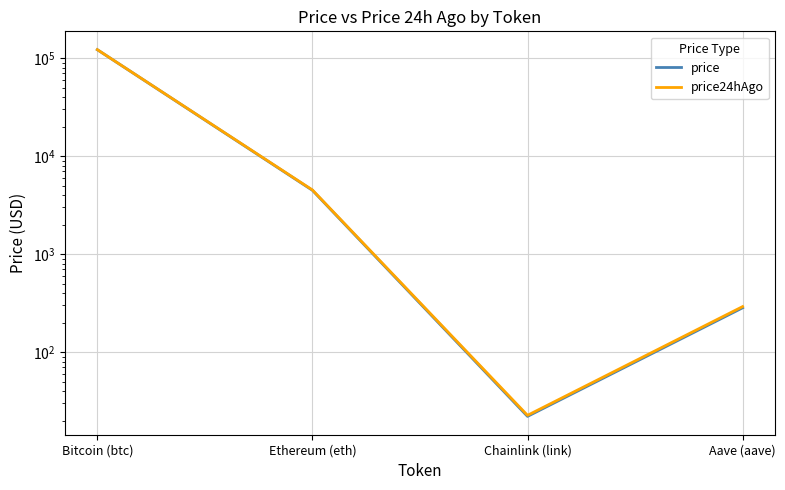

Which series changed the most between Ethereum (eth) and Chainlink (link)?

price24hAgo